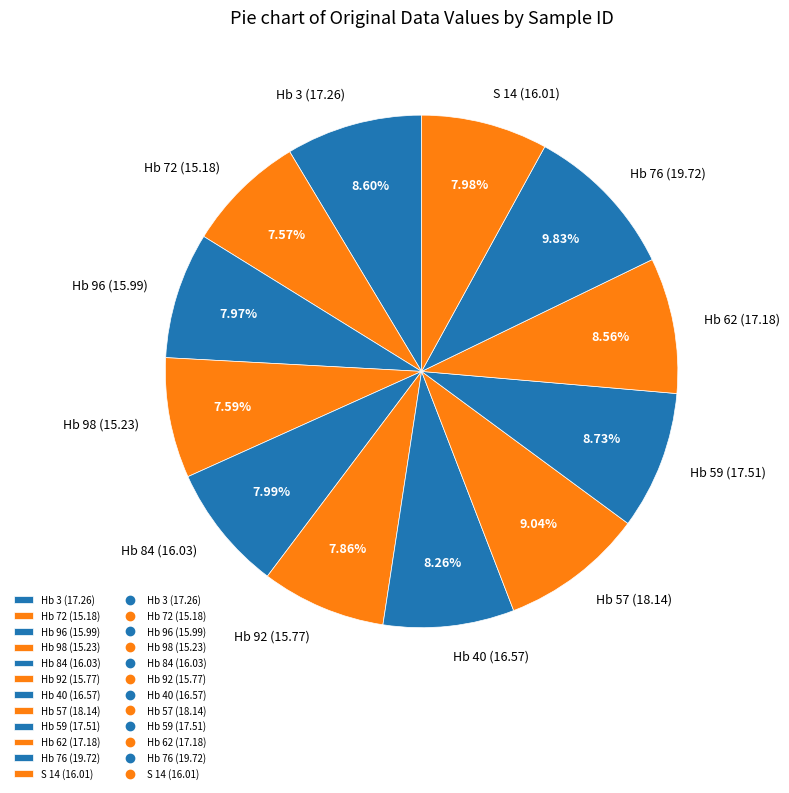

True or false: Hb 98 accounts for 2% of the total.

False